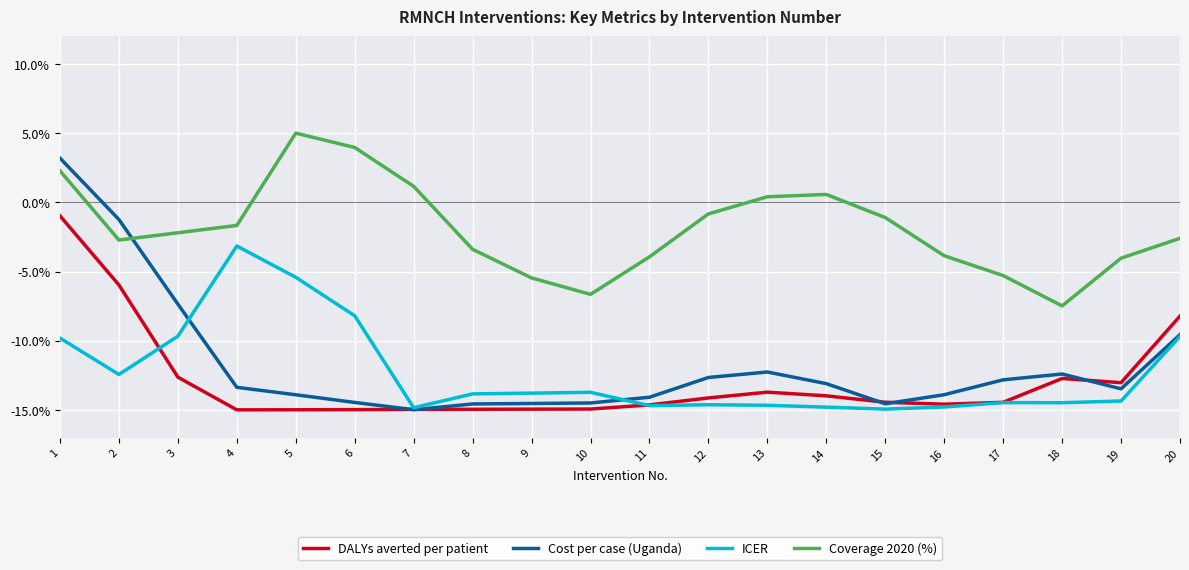

True or false: Coverage 2020 (%) has a value of -2.6 at 20.

True